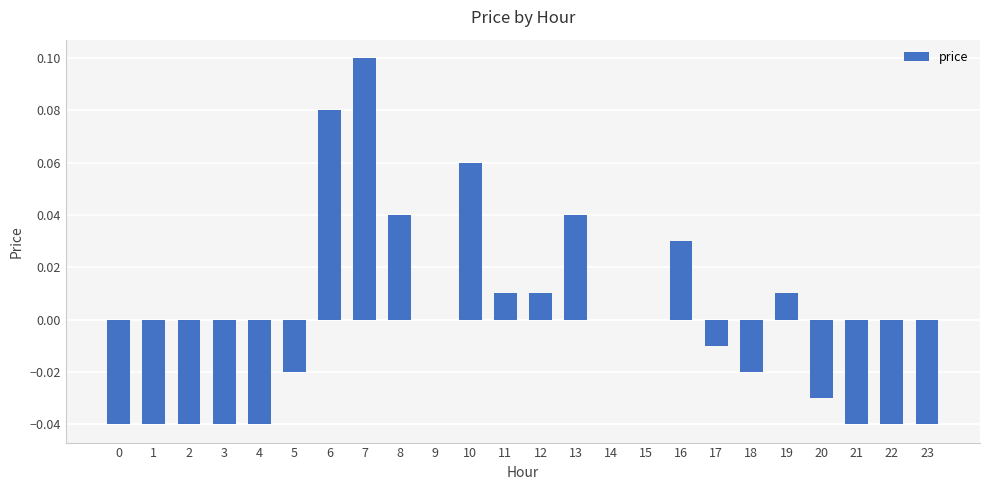

Which has a higher value, 8 or 1?

8